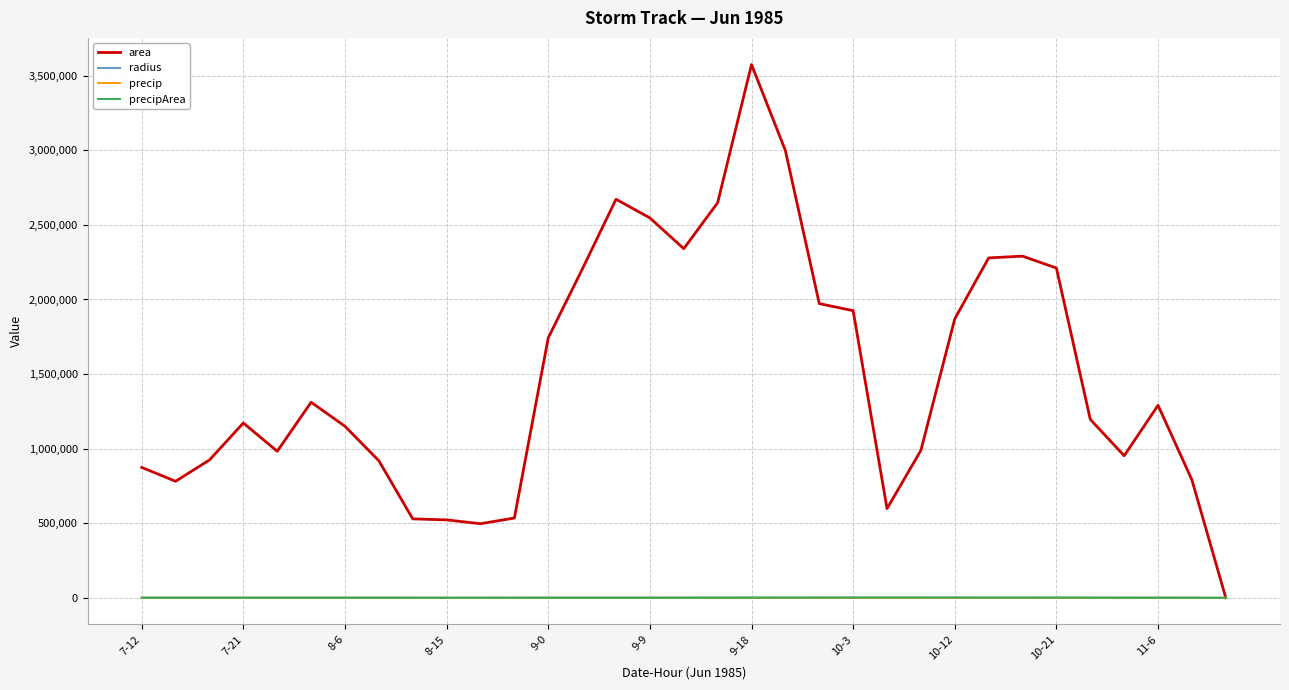

How many lines are shown in the chart?

4